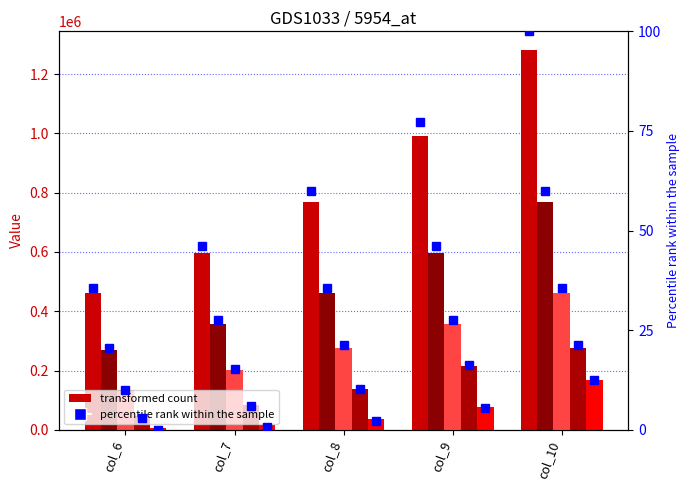

What is the value of the row_0 bar at the 4th from the left?

992443.6